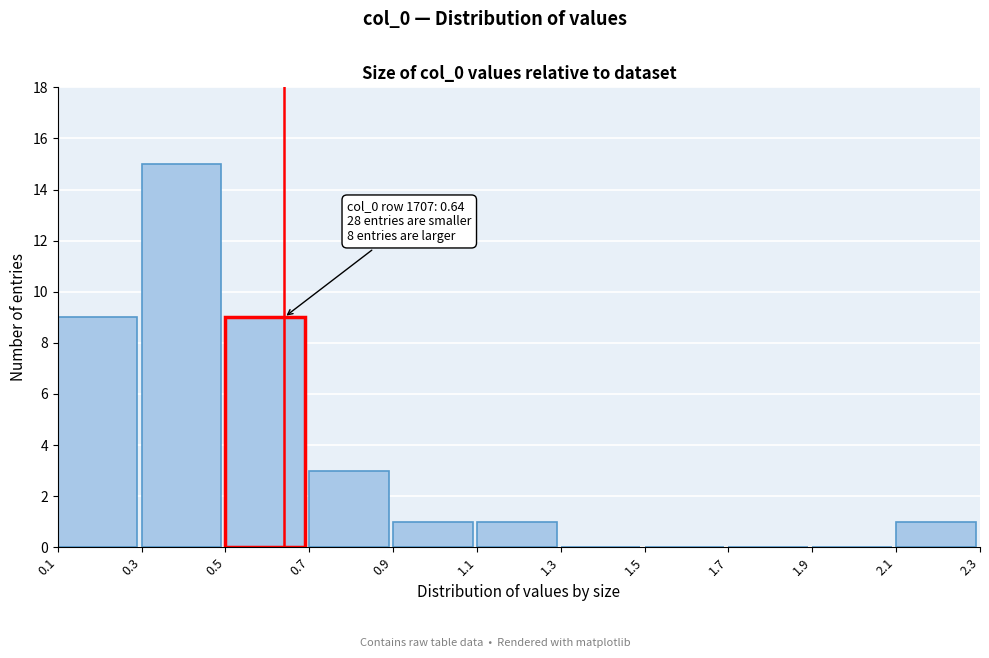

Over which range of the x-axis is the bar tallest?

0.3 to 0.5